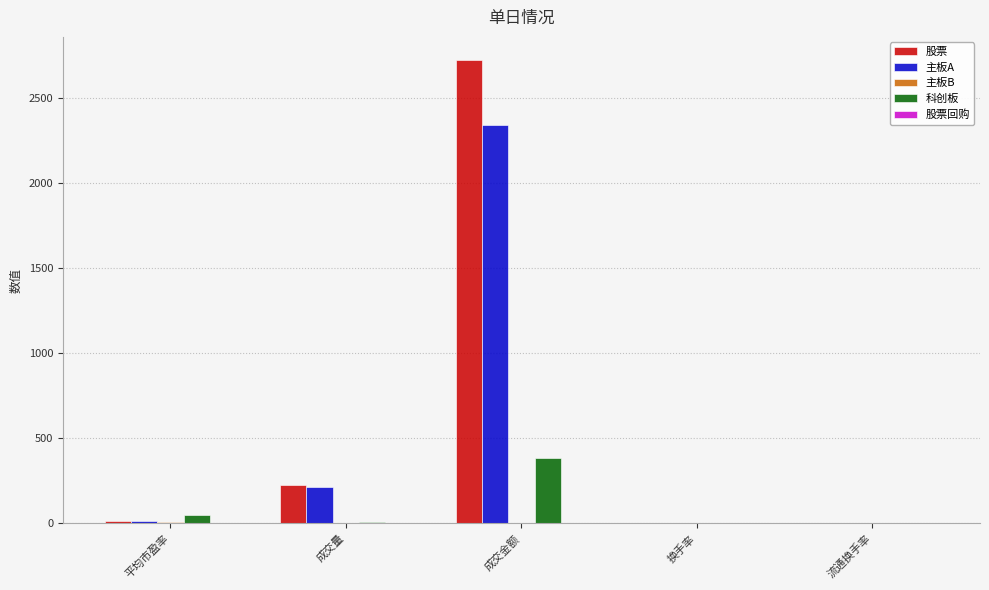

At which category is the sum across all series the highest?

成交金额